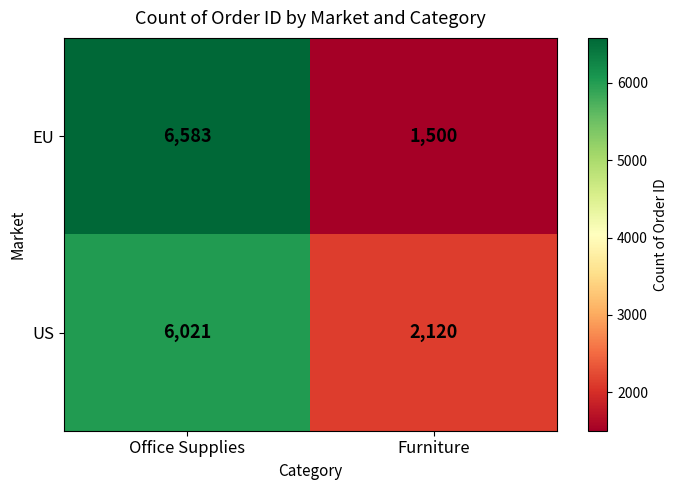

Reading left to right, what are all the values shown in this chart?

EU: 6583	1500
US: 6021	2120